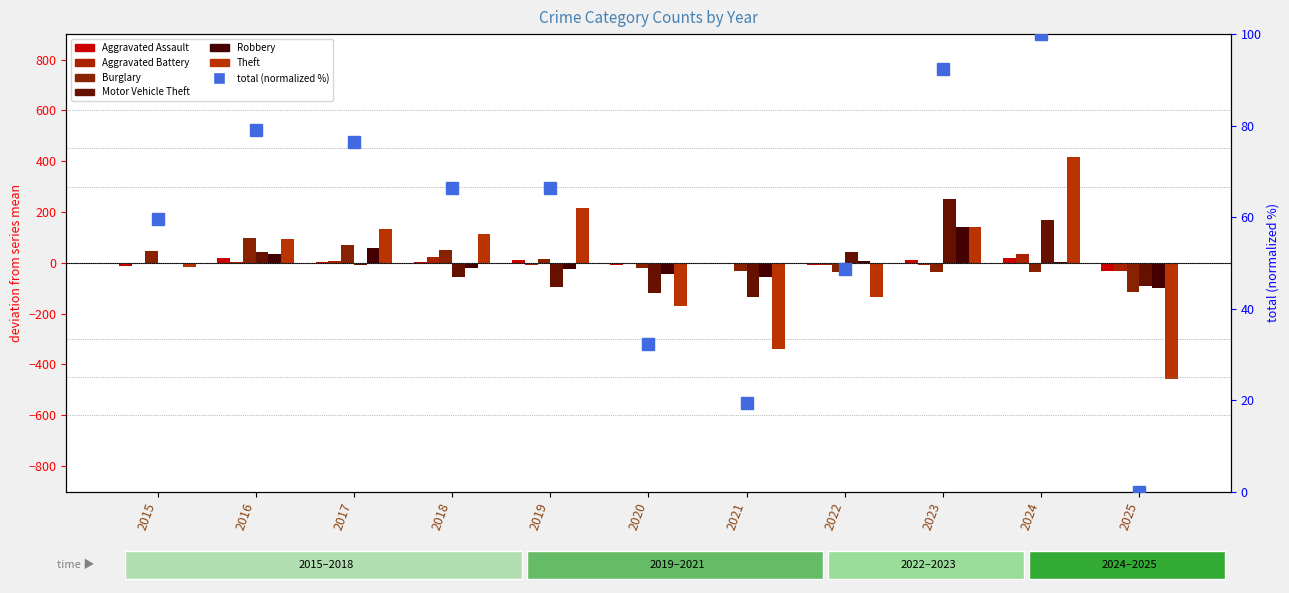

Which series changed the most between 2017 and 2020?

Theft